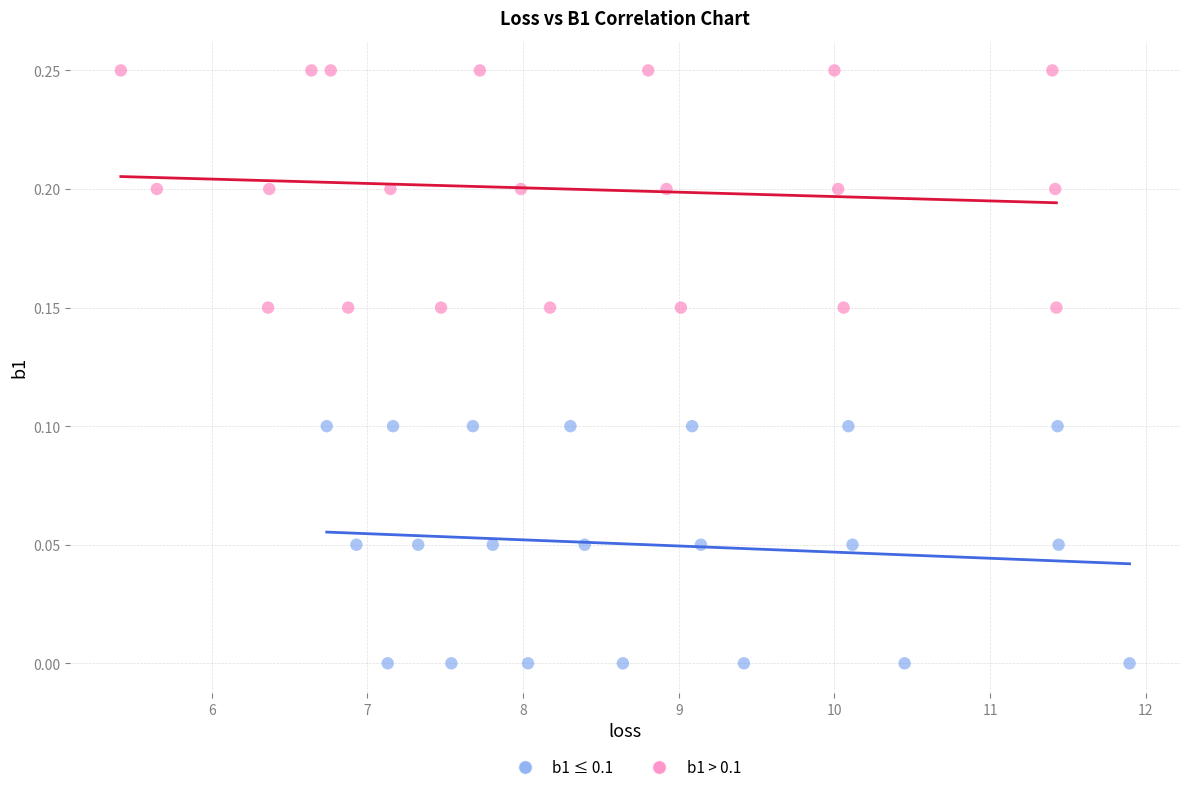

Which series contains the highest Y value?

b1 > 0.1